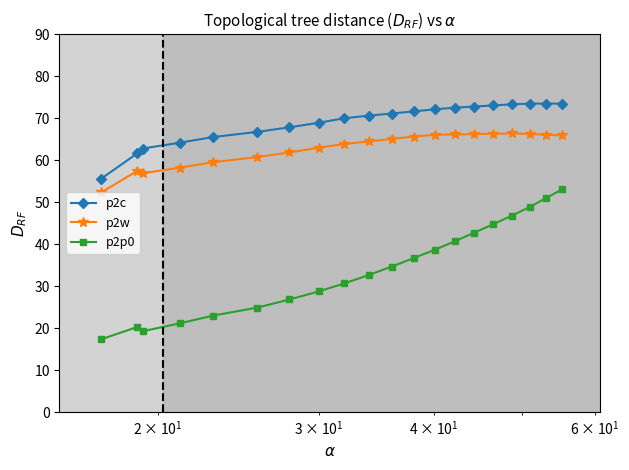

What is the sum of all p2c values?

1381.0